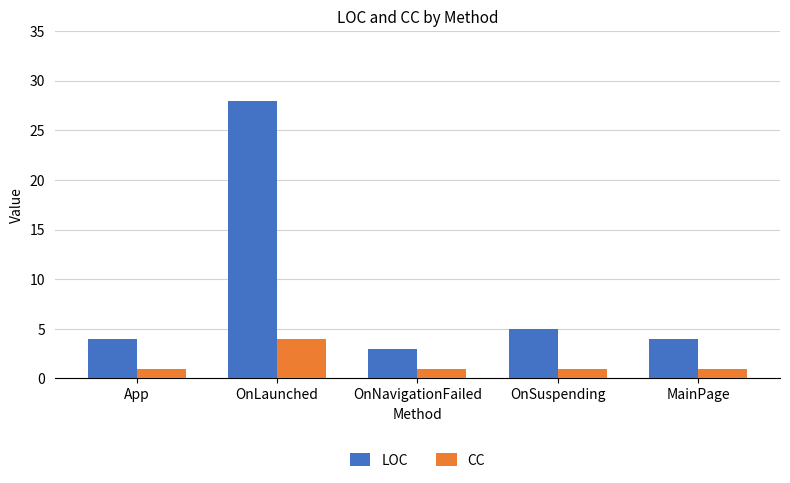

Read the CC value at OnSuspending.

1